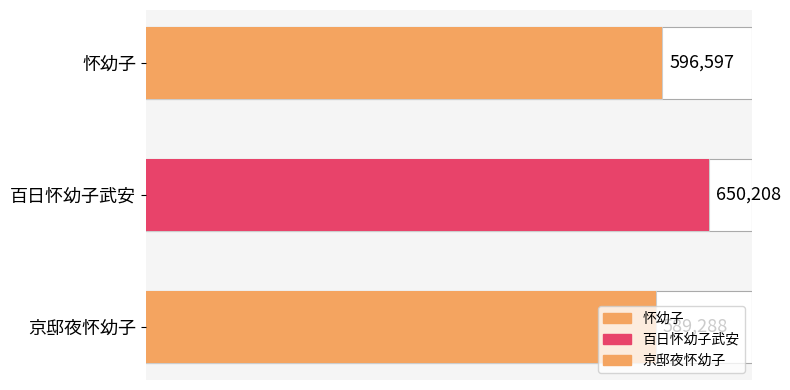

What is the value of the col_0 bar at the 1st from the left?

596597